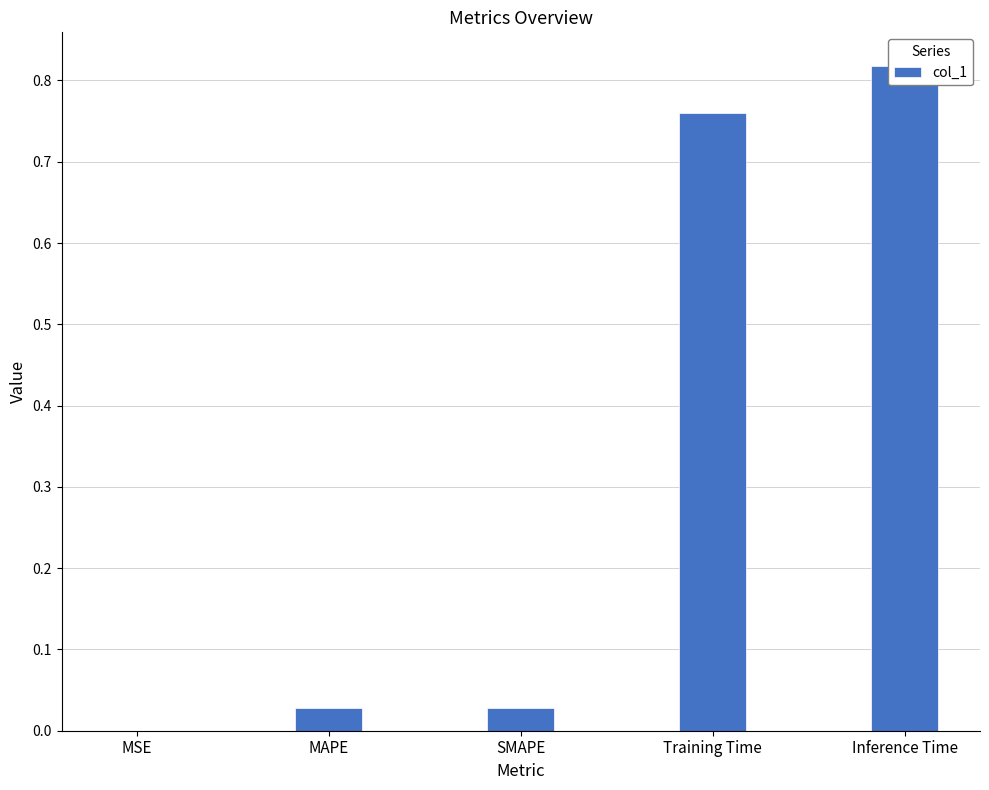

What is the label of the 2nd bar from the left?

MAPE